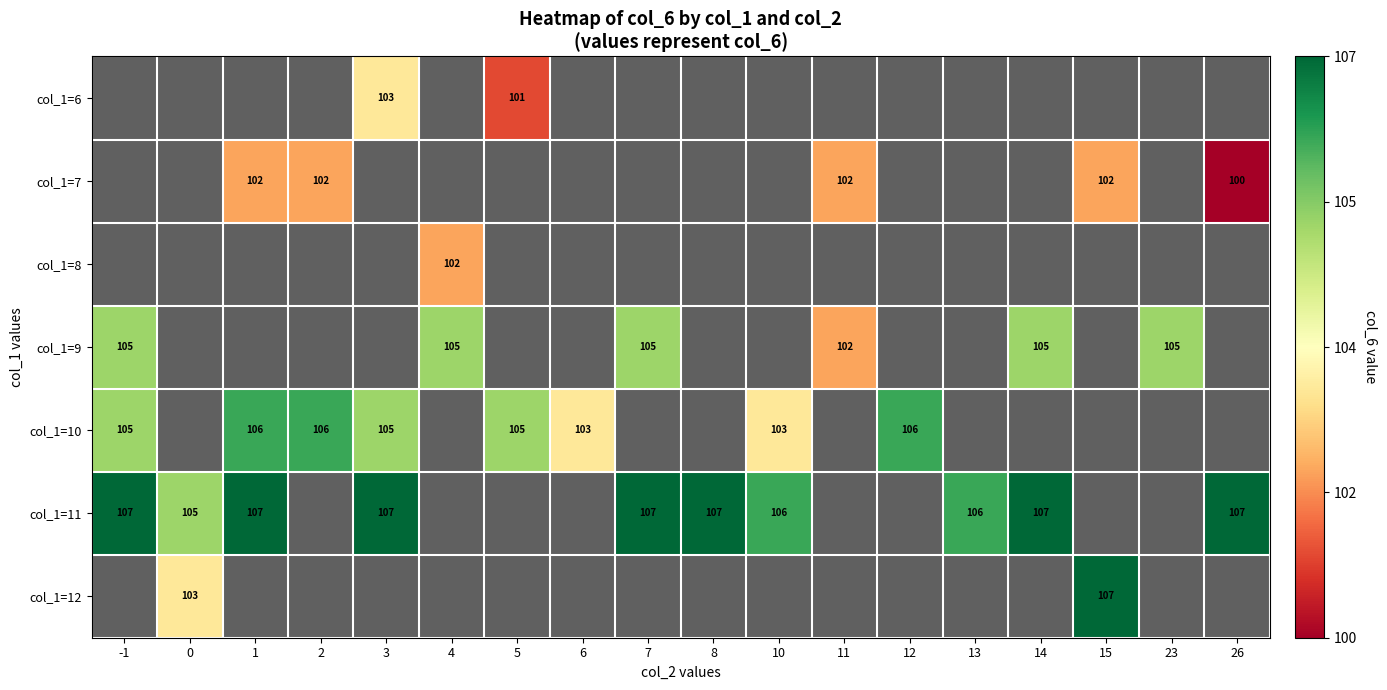

How many distinct data groups are displayed?

7